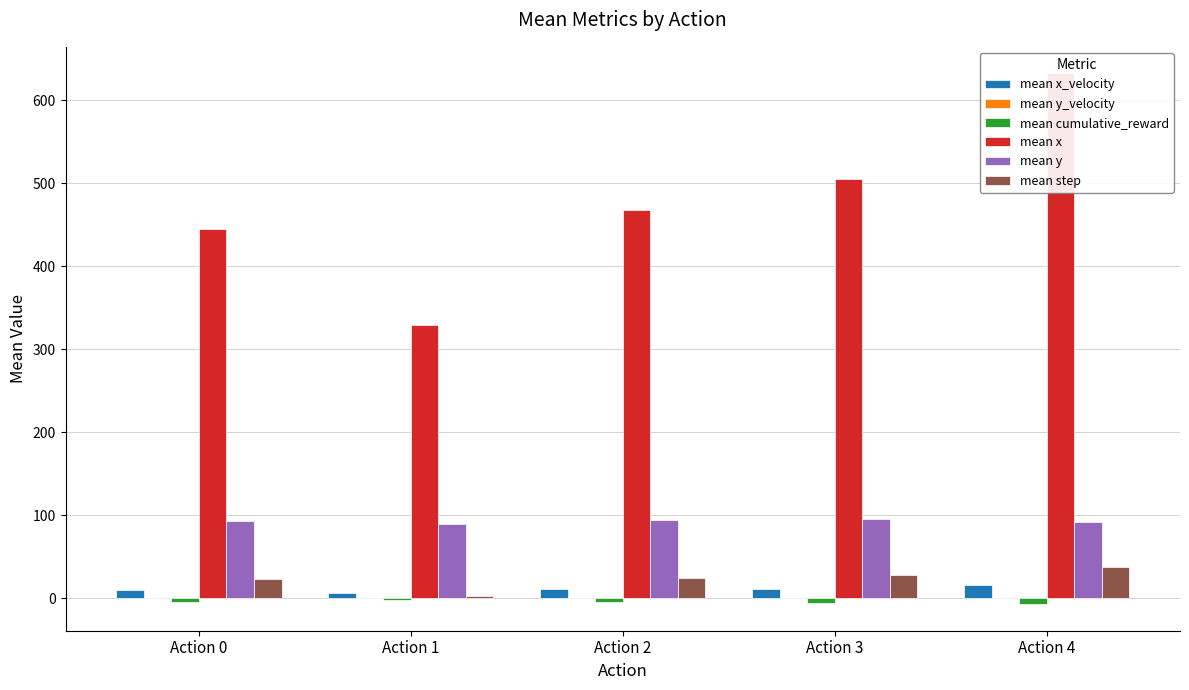

How many series are shown in this chart?

6